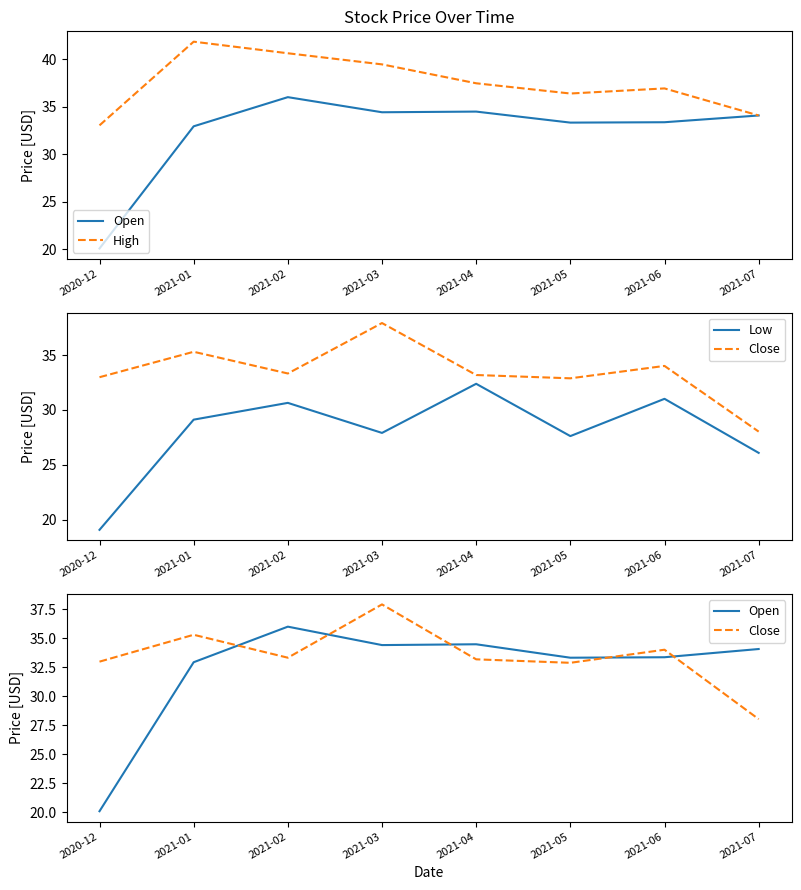

True or false: Low has a value of 42.9 at 2021-04.

False